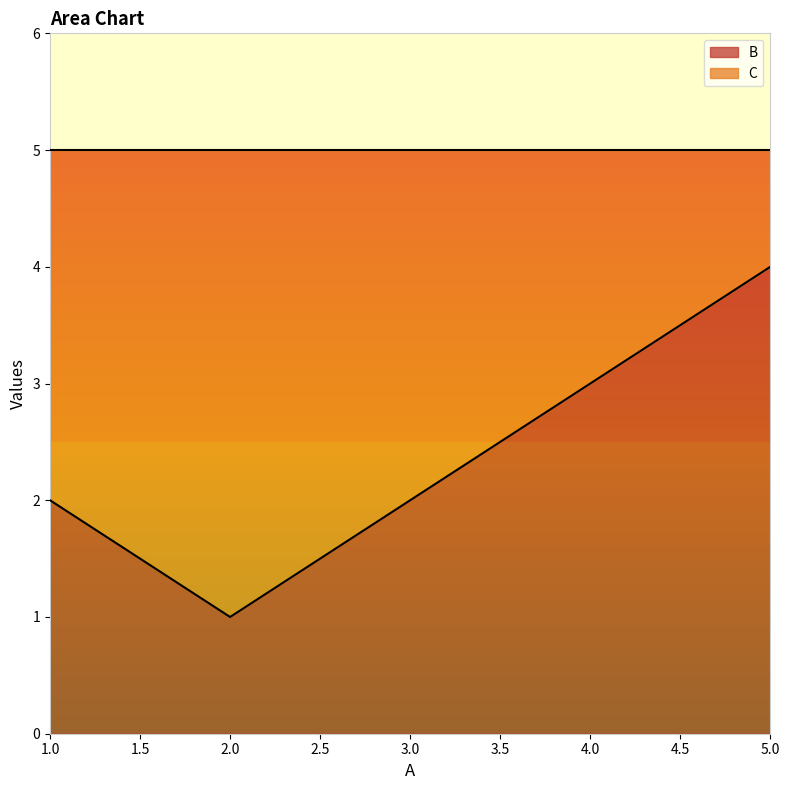

Rank the categories by value from lowest to highest.

2, 1, 3, 4, 5